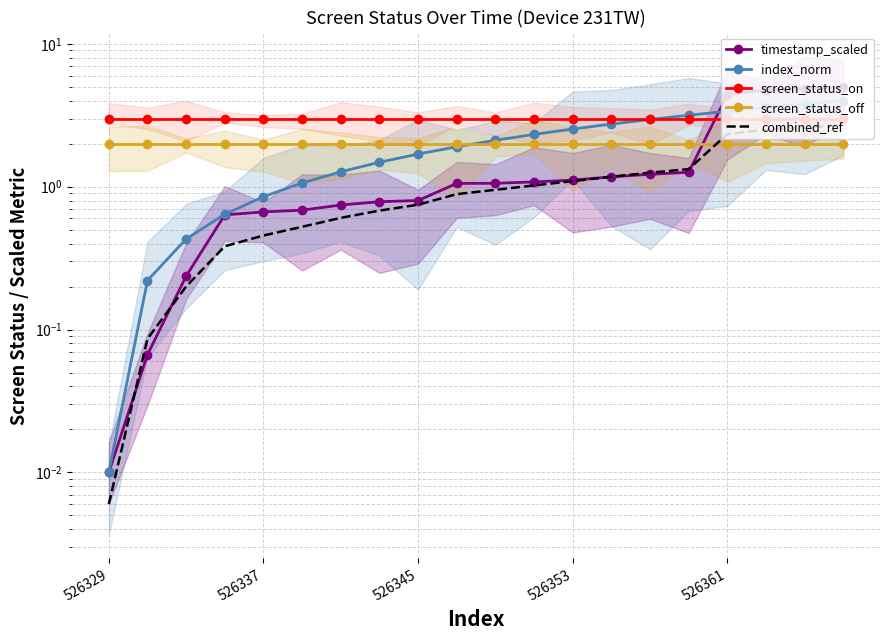

Between 526353 and 11, which series saw the biggest shift?

index_norm